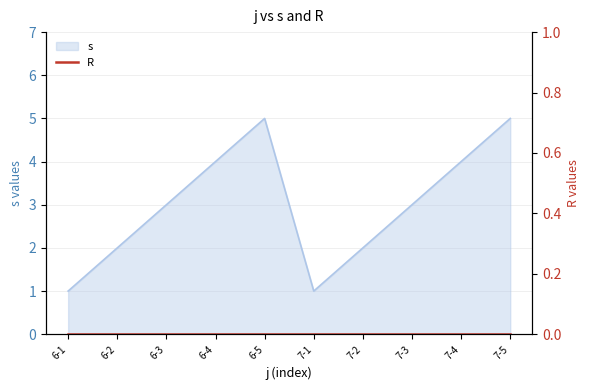

The value at 7-3 is 3. True or false?

True